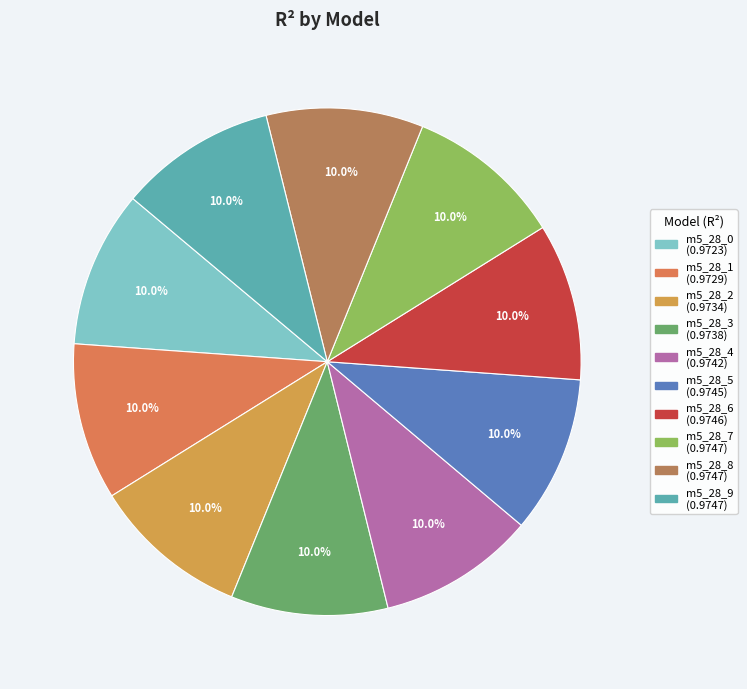

Does any single category account for the majority?

No